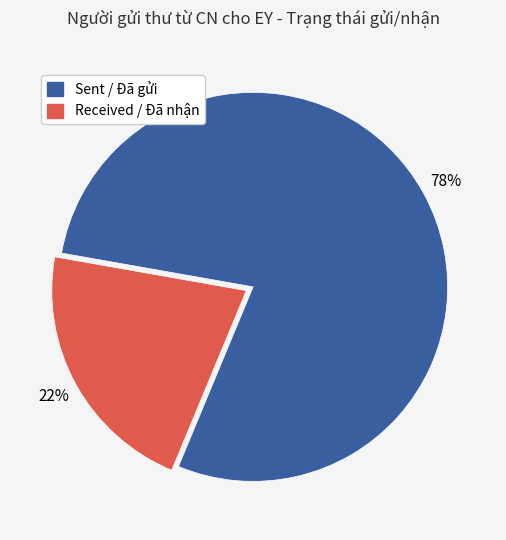

To the nearest percent, what is the average slice percentage?

50%